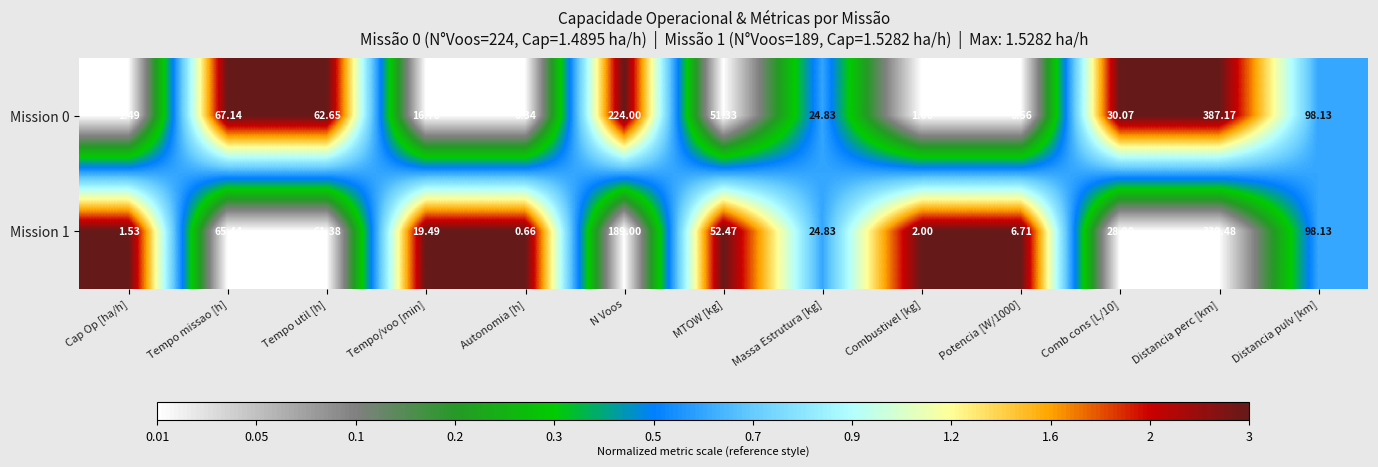

At which label does Mission 0 reach its peak?

Distancia perc [km]